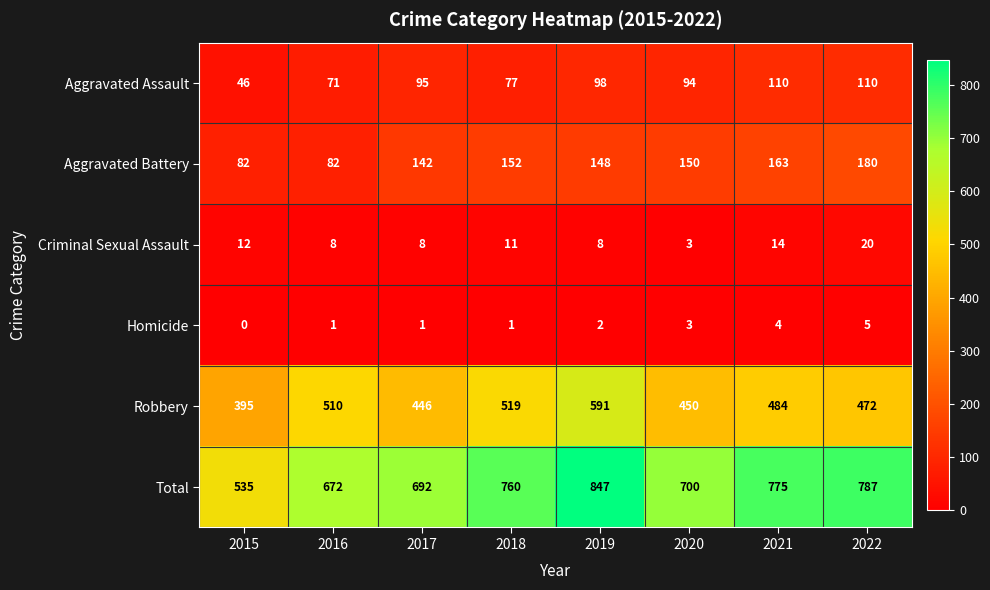

What is the difference between the maximum and minimum values in the Aggravated Assault series?

64